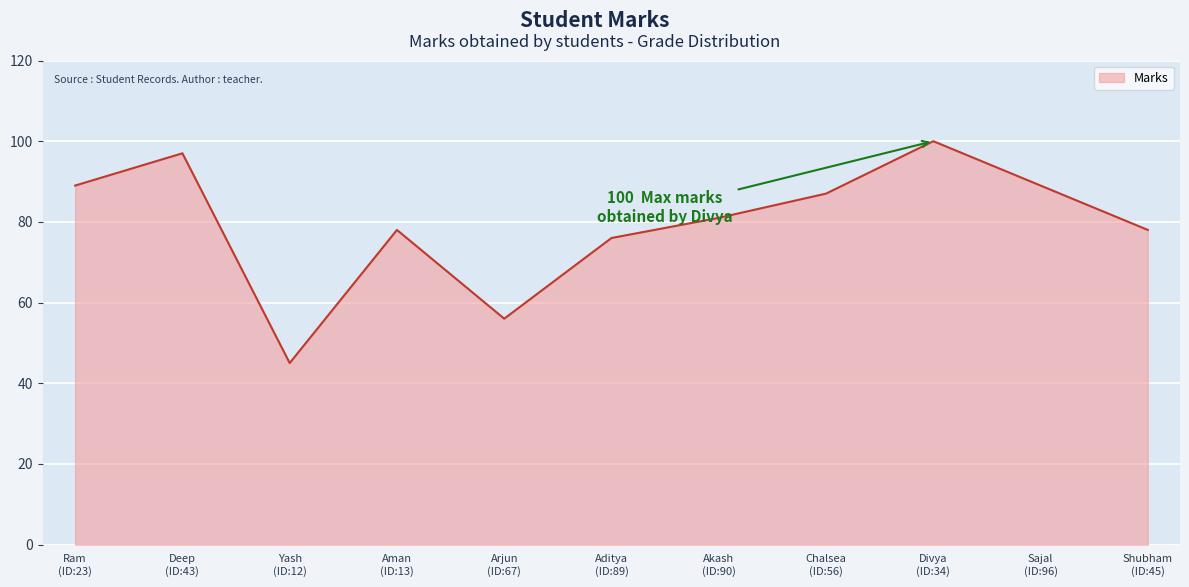

What is the minimum value shown in the chart?

45